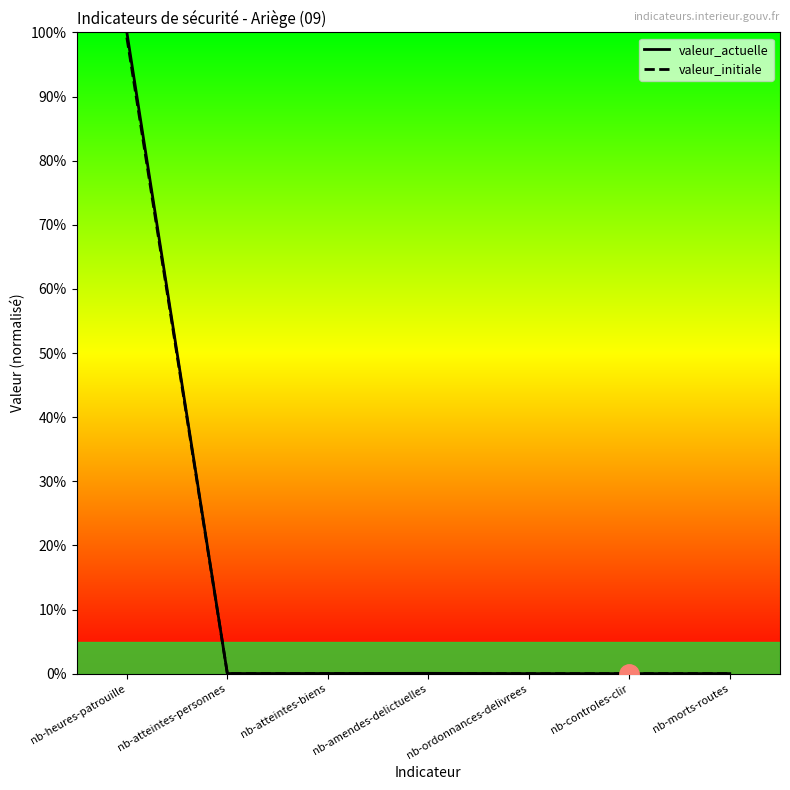

The value of valeur_initiale at nb-morts-routes is 0.0. True or false?

True